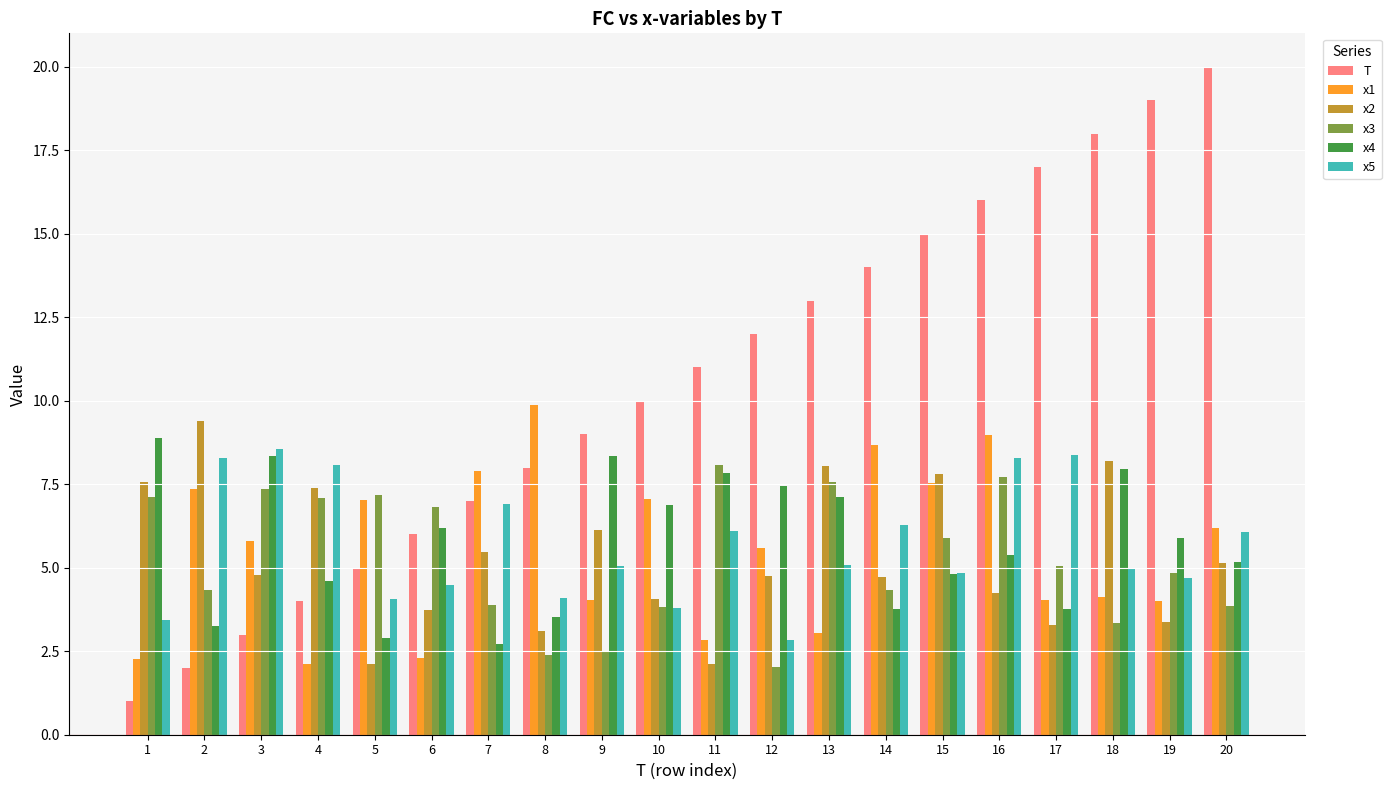

Does the chart contain stacked bars?

No